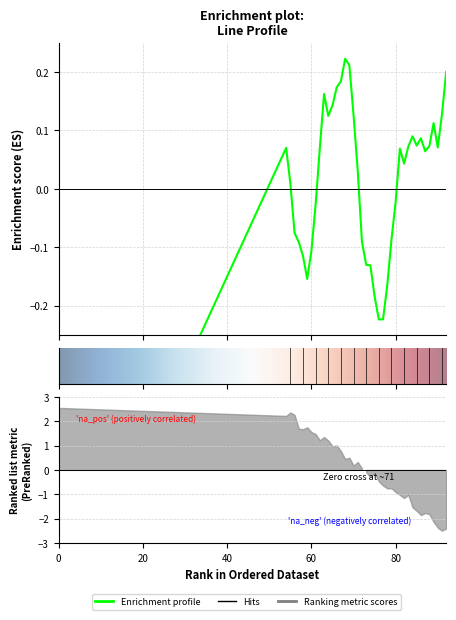

The chart shows a value of -0.0 at 61. True or false?

True